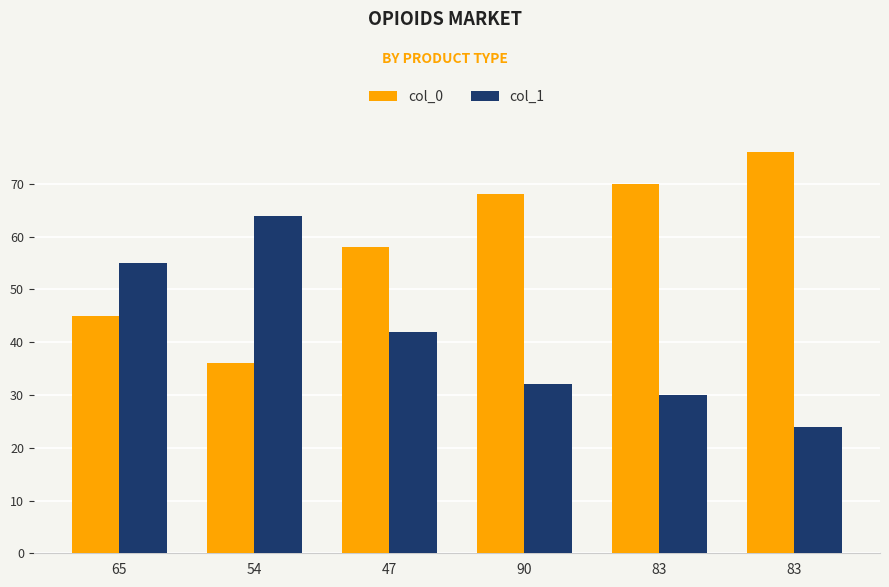

What is the average value of the col_0 series?

59